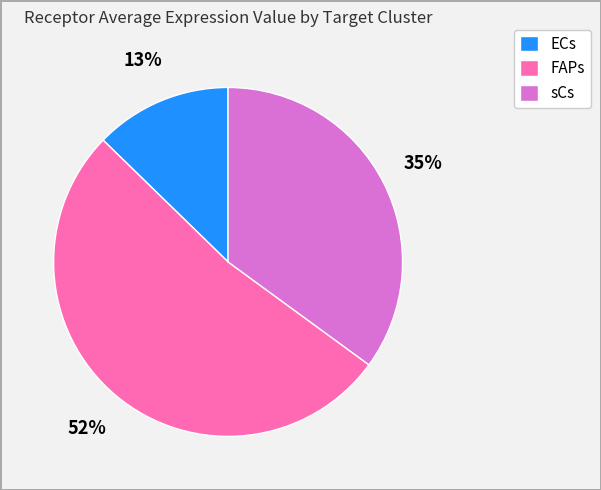

Is the sum of ECs and FAPs greater than half?

Yes